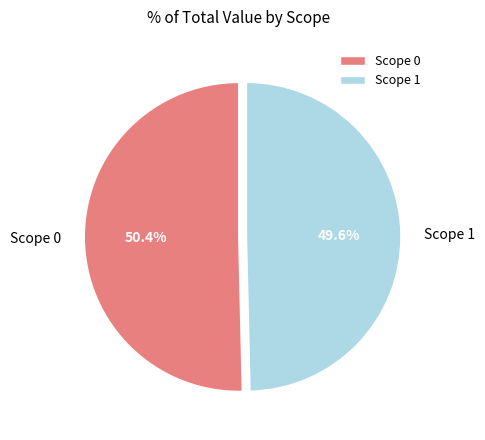

To the nearest percent, what percentage of the pie is Scope 0?

50%